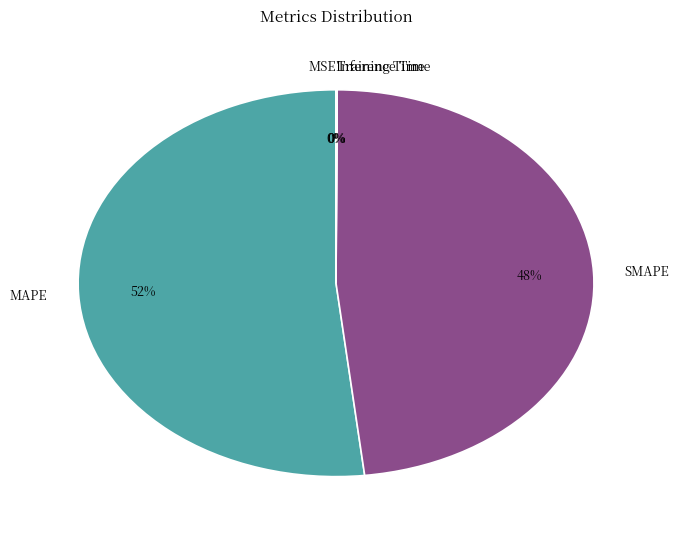

The MAPE slice represents 60% of the pie. True or false?

False